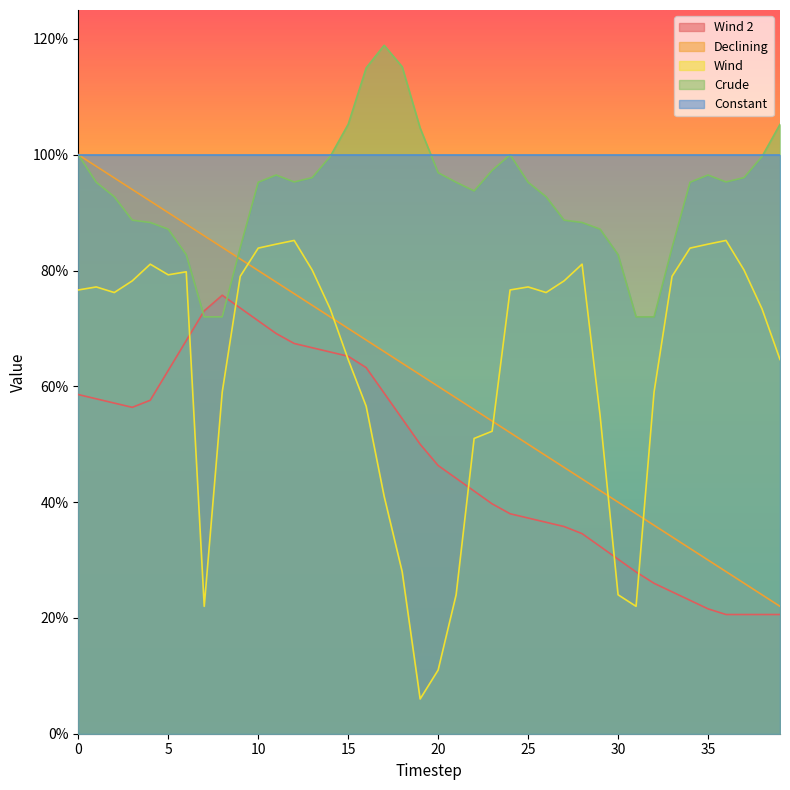

Reading left to right, list all the values displayed in this chart.

curve_wind2: 0=0.6	1=0.6	2=0.6	3=0.6	4=0.6	5=0.6	6=0.7	7=0.7	8=0.8	9=0.7	10=0.7	11=0.7	12=0.7	13=0.7	14=0.7	15=0.7	16=0.6	17=0.6	18=0.5	19=0.5	20=0.5	21=0.4	22=0.4	23=0.4	24=0.4	25=0.4	26=0.4	27=0.4	28=0.3	29=0.3	30=0.3	31=0.3	32=0.3	33=0.2	34=0.2	35=0.2	36=0.2	37=0.2	38=0.2	39=0.2
curve_declining: 0=1.0	1=1.0	2=1.0	3=0.9	4=0.9	5=0.9	6=0.9	7=0.9	8=0.8	9=0.8	10=0.8	11=0.8	12=0.8	13=0.7	14=0.7	15=0.7	16=0.7	17=0.7	18=0.6	19=0.6	20=0.6	21=0.6	22=0.6	23=0.5	24=0.5	25=0.5	26=0.5	27=0.5	28=0.4	29=0.4	30=0.4	31=0.4	32=0.4	33=0.3	34=0.3	35=0.3	36=0.3	37=0.3	38=0.2	39=0.2
curve_wind: 0=0.8	1=0.8	2=0.8	3=0.8	4=0.8	5=0.8	6=0.8	7=0.2	8=0.6	9=0.8	10=0.8	11=0.8	12=0.9	13=0.8	14=0.7	15=0.6	16=0.6	17=0.4	18=0.3	19=0.1	20=0.1	21=0.2	22=0.5	23=0.5	24=0.8	25=0.8	26=0.8	27=0.8	28=0.8	29=0.6	30=0.2	31=0.2	32=0.6	33=0.8	34=0.8	35=0.8	36=0.9	37=0.8	38=0.7	39=0.6
curve_crude: 0=1.0	1=1.0	2=0.9	3=0.9	4=0.9	5=0.9	6=0.8	7=0.7	8=0.7	9=0.8	10=1.0	11=1.0	12=1.0	13=1.0	14=1.0	15=1.1	16=1.1	17=1.2	18=1.2	19=1.0	20=1.0	21=1.0	22=0.9	23=1.0	24=1.0	25=1.0	26=0.9	27=0.9	28=0.9	29=0.9	30=0.8	31=0.7	32=0.7	33=0.8	34=1.0	35=1.0	36=1.0	37=1.0	38=1.0	39=1.1